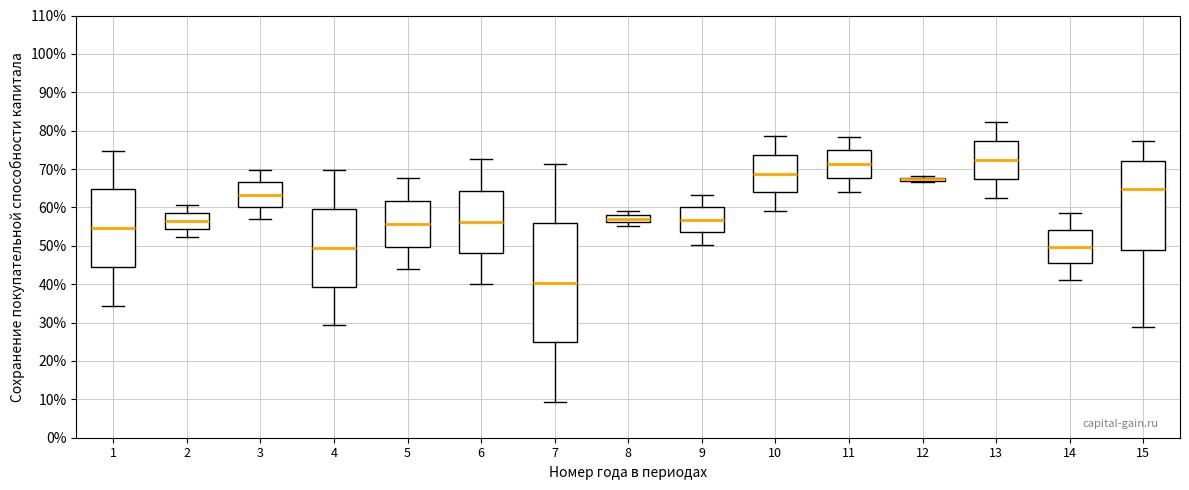

Where is the upper edge of the box at x = 12 on the y-axis? The values are not printed on the chart, so give them approximately, as read against the axis.

68